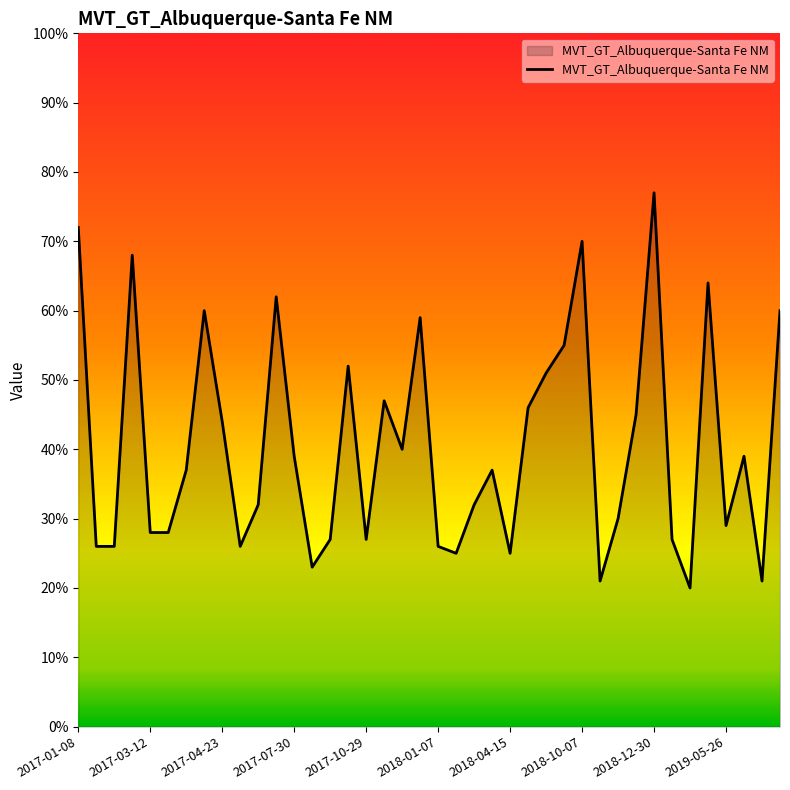

What is the greatest value displayed?

77